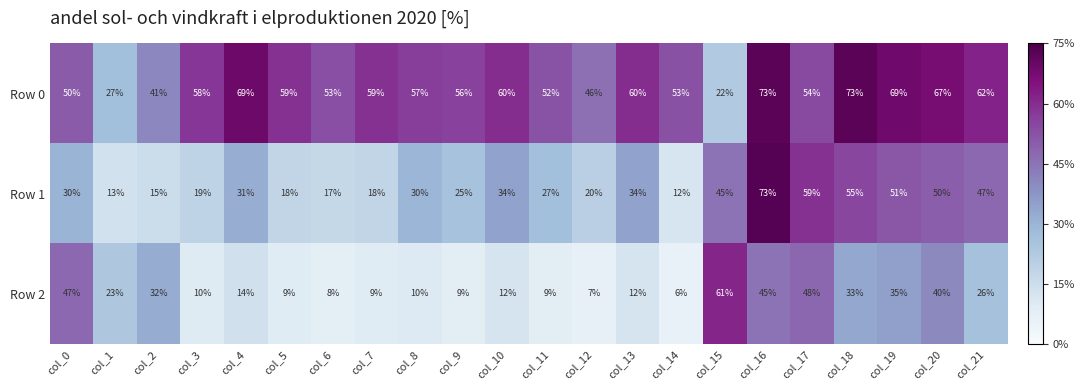

What is the minimum value for Row 0?

22